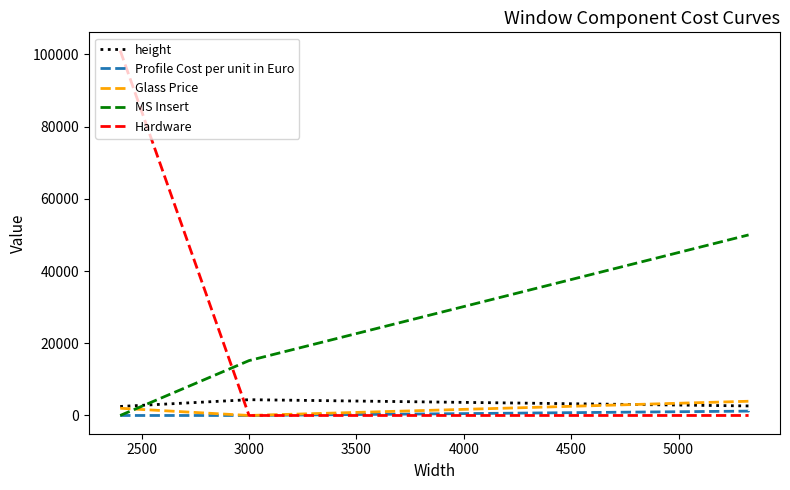

What is the difference between the maximum and second lowest values in the MS Insert series?

34802.4